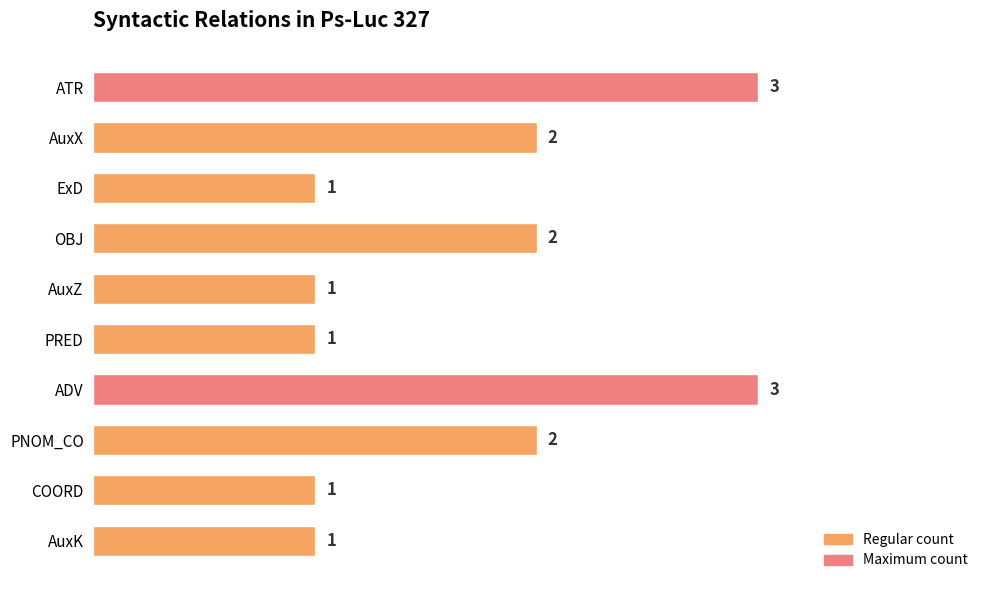

How many bars are there in total?

10